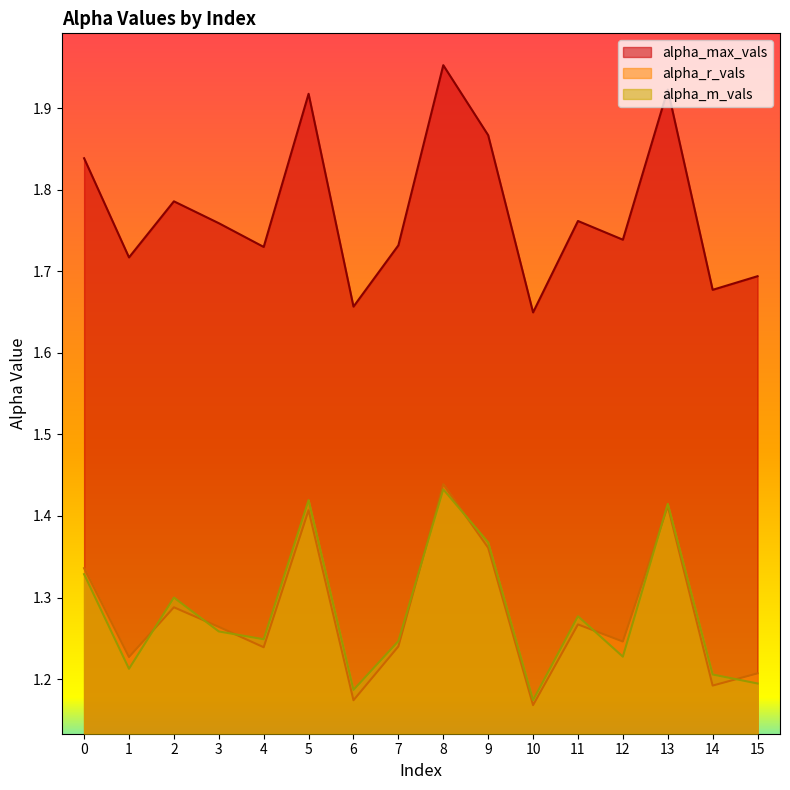

Which category has the lowest value in the alpha_r_vals series?

10